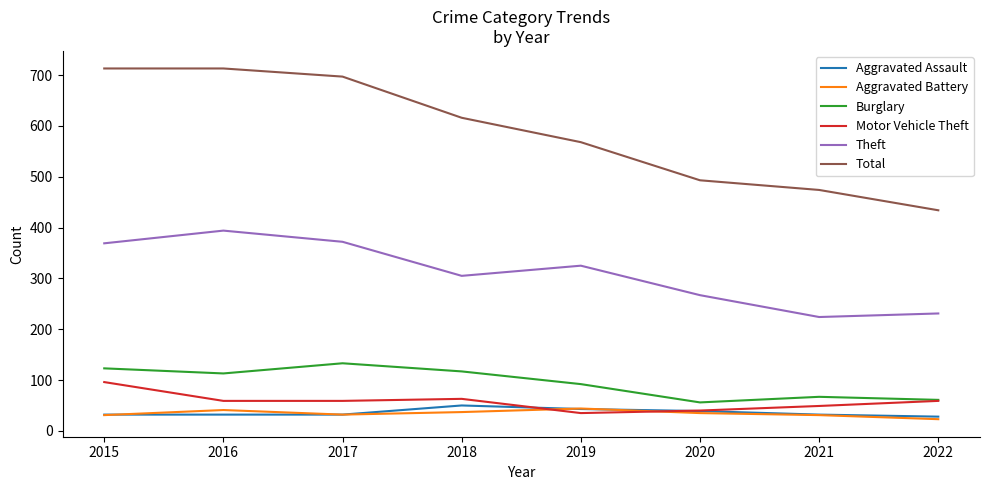

The Burglary series shows 117 at 2018. True or false?

True